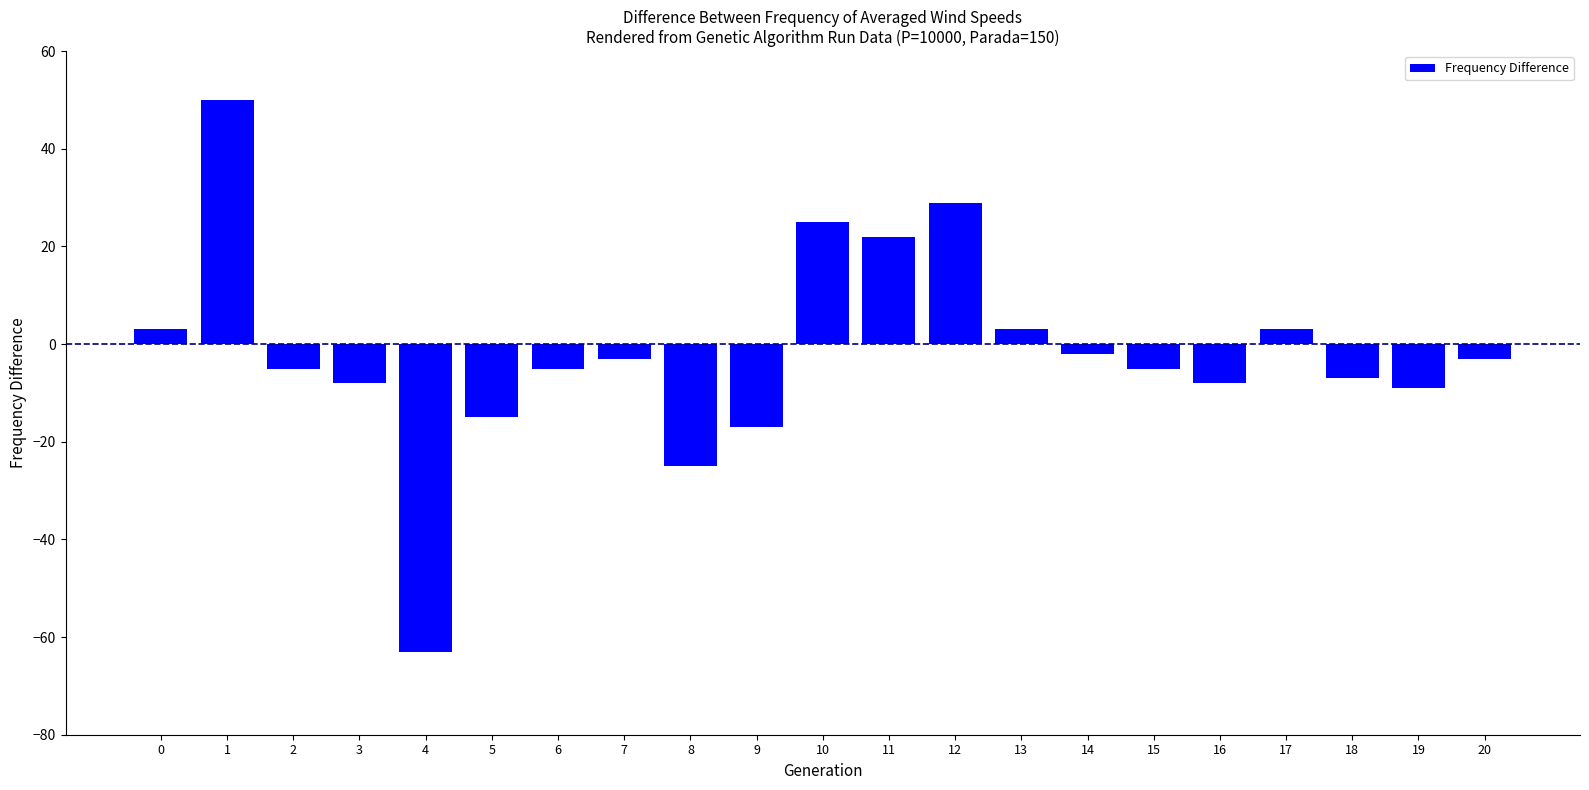

What is the value of the 7th bar from the left?

-5